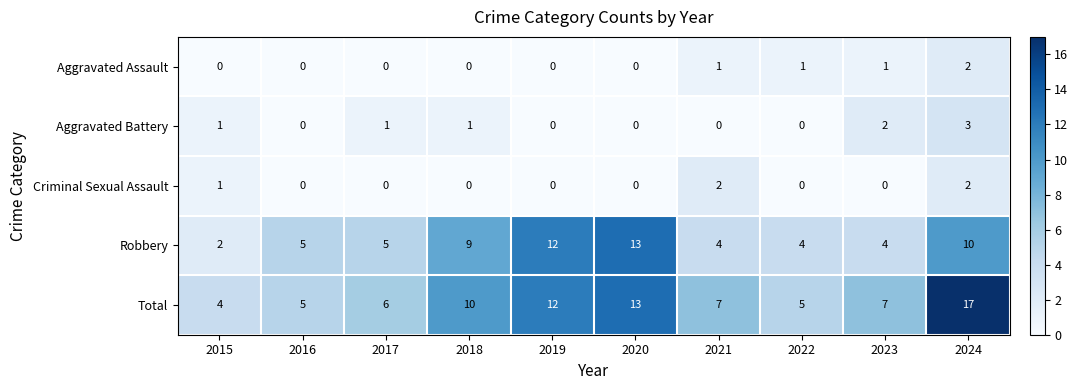

Which series has the widest spread of values?

Total